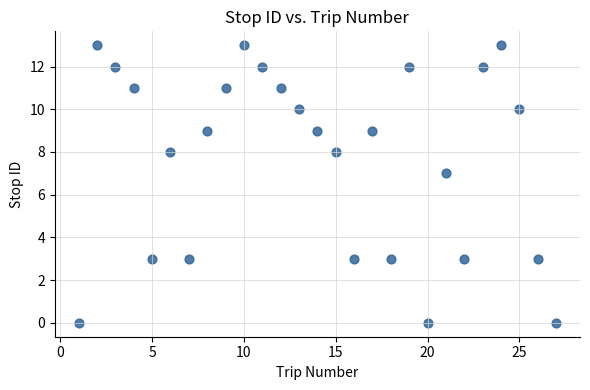

What is the range of X values (max minus min)?

26